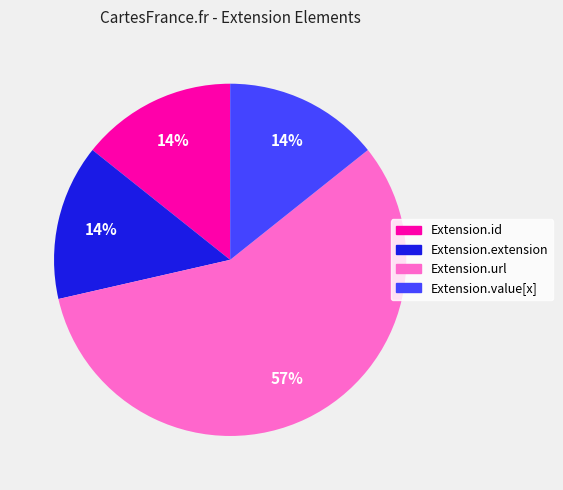

Is it true that Extension.value[x] is 23% of the pie?

False